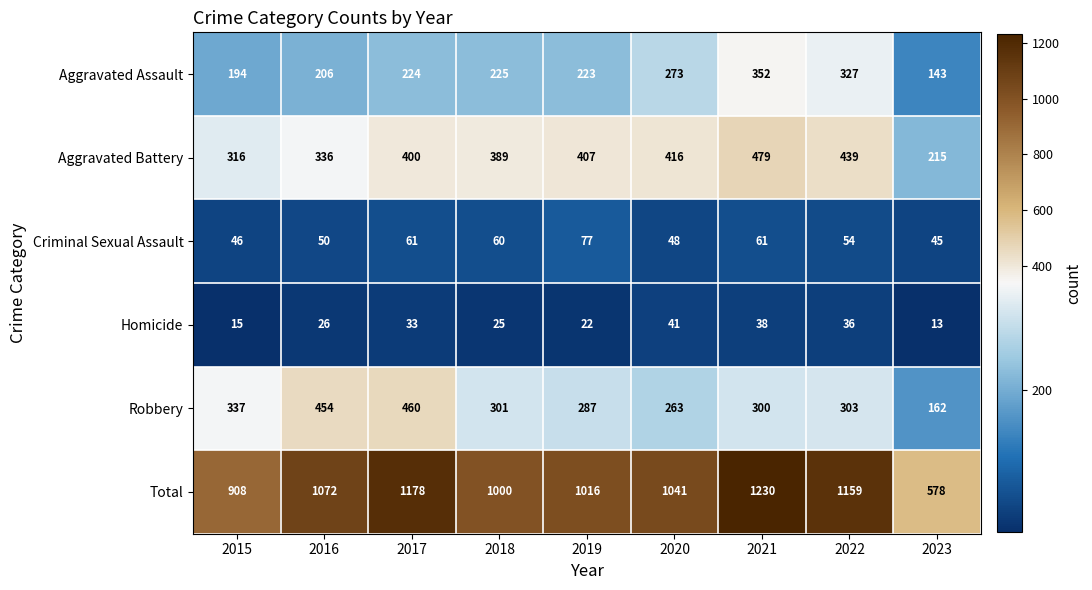

Which category has the highest value across all series?

2021